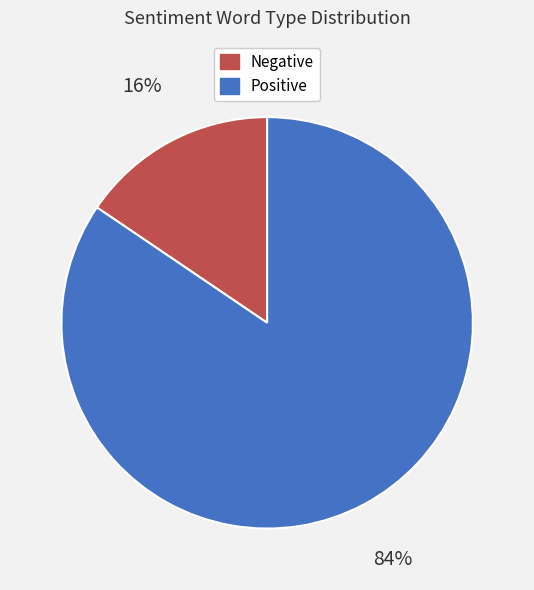

To the nearest percent, what is the average slice percentage?

50%